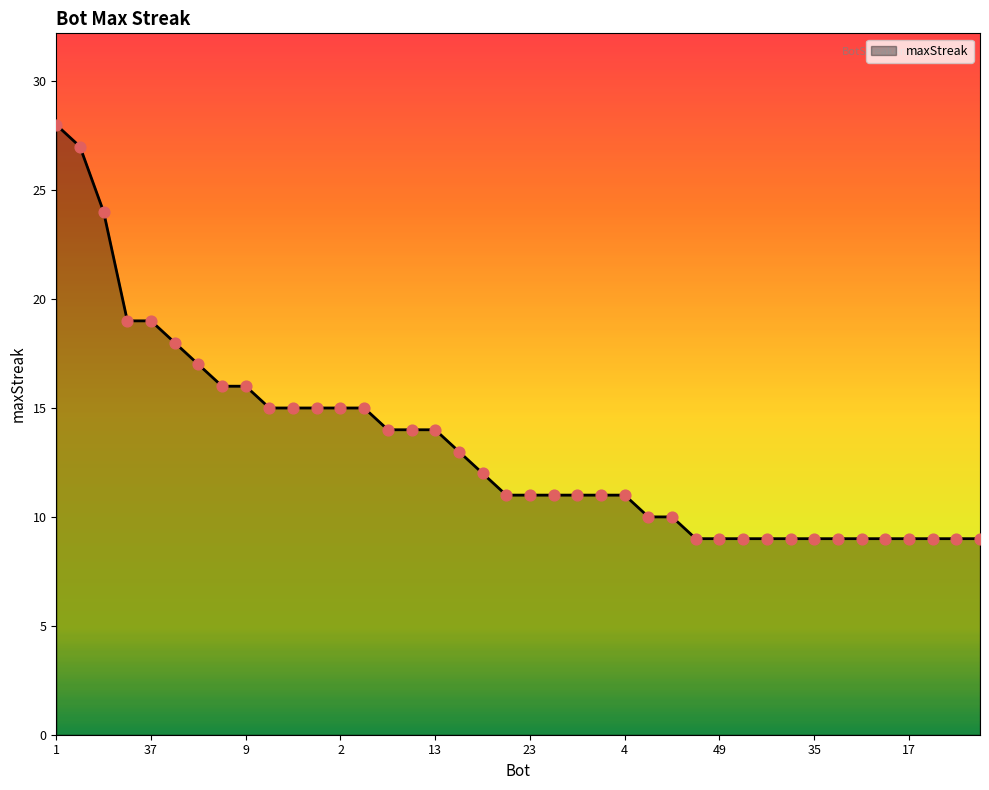

What is the difference between the maximum and minimum values?

19